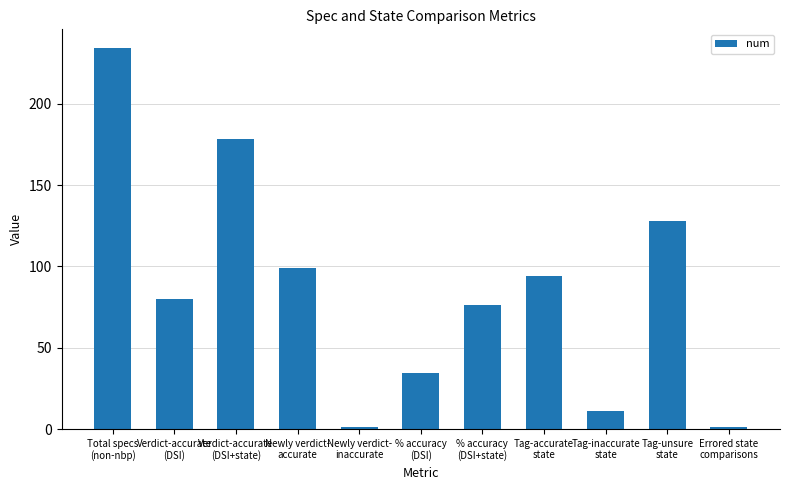

What is the greatest value displayed?

234.0